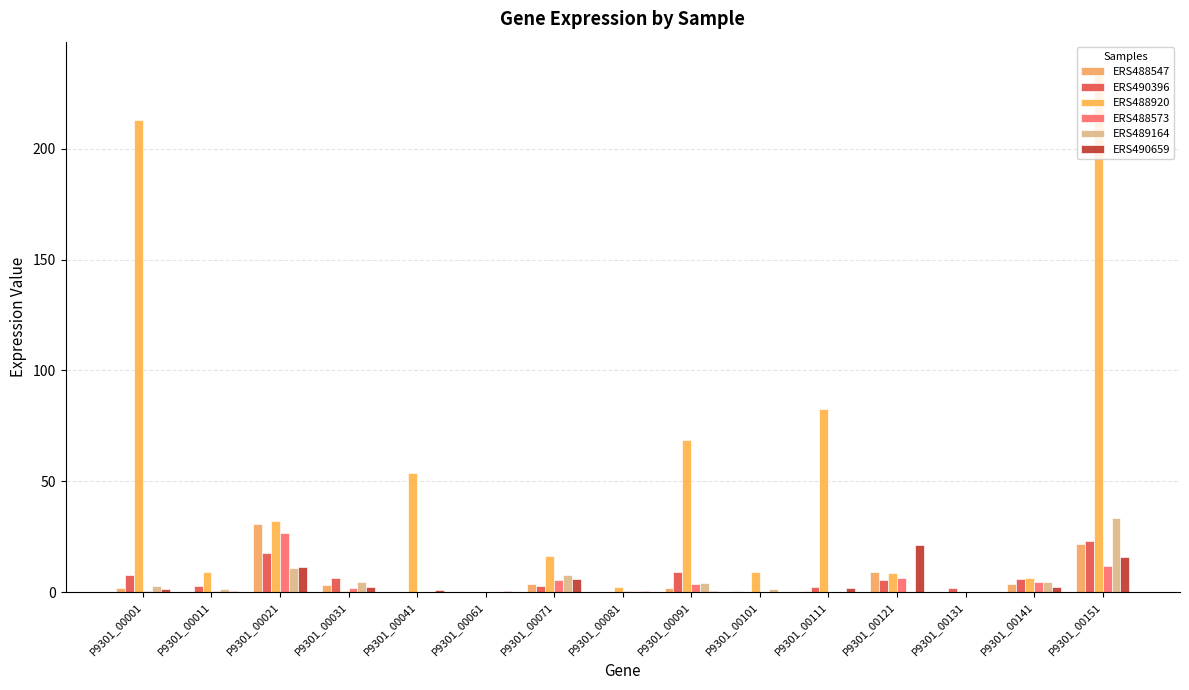

What is the sum of the ERS489164 values at P9301_00061 and P9301_00031?

4.7